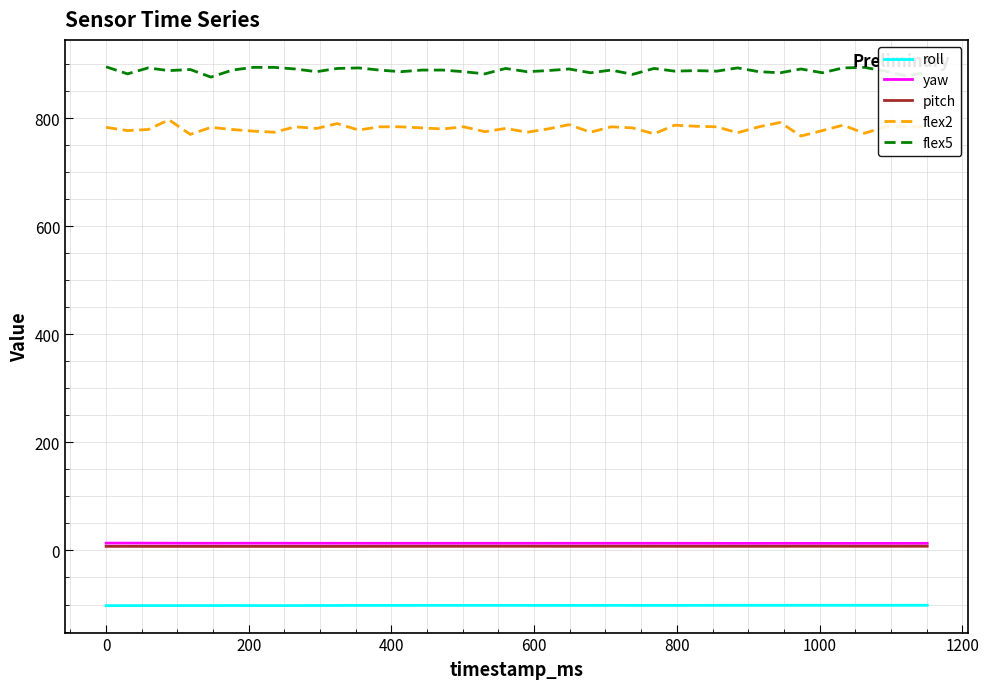

Is this an area chart (filled region under the line)?

No